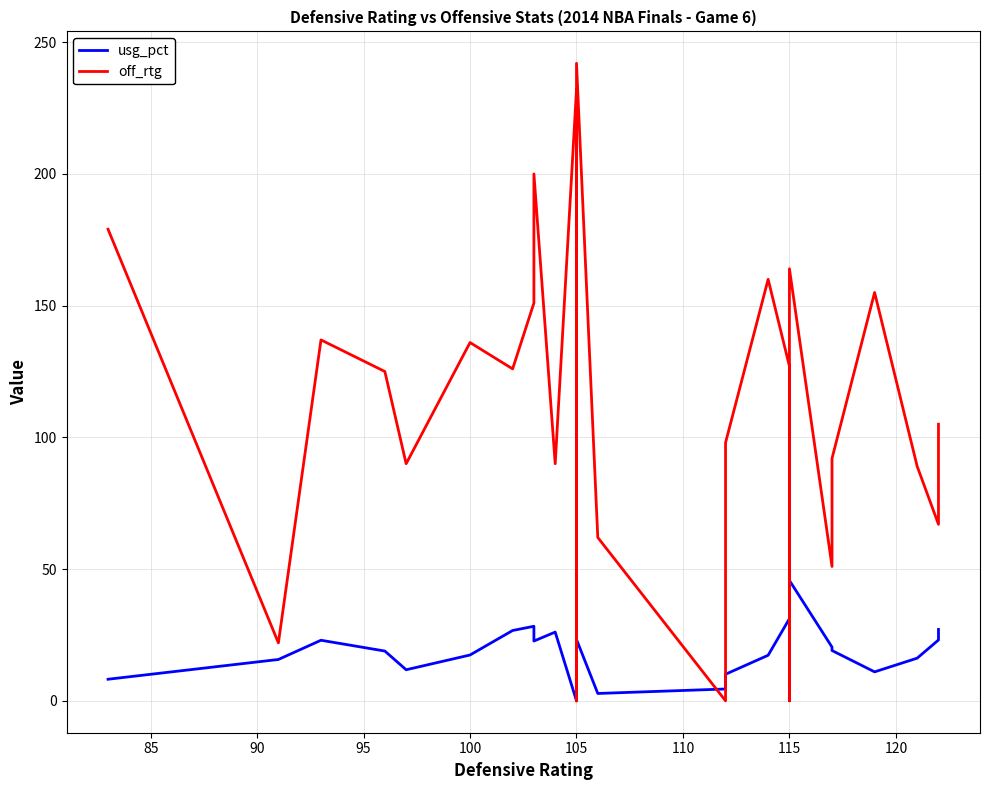

Rank the series by their average value, from highest to lowest.

off_rtg, usg_pct